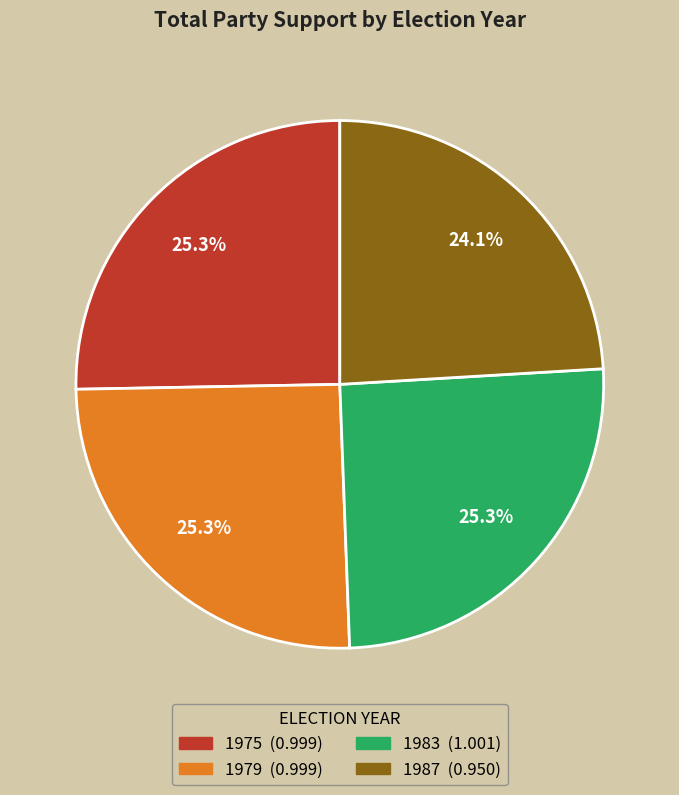

How many segments does this pie chart have?

4